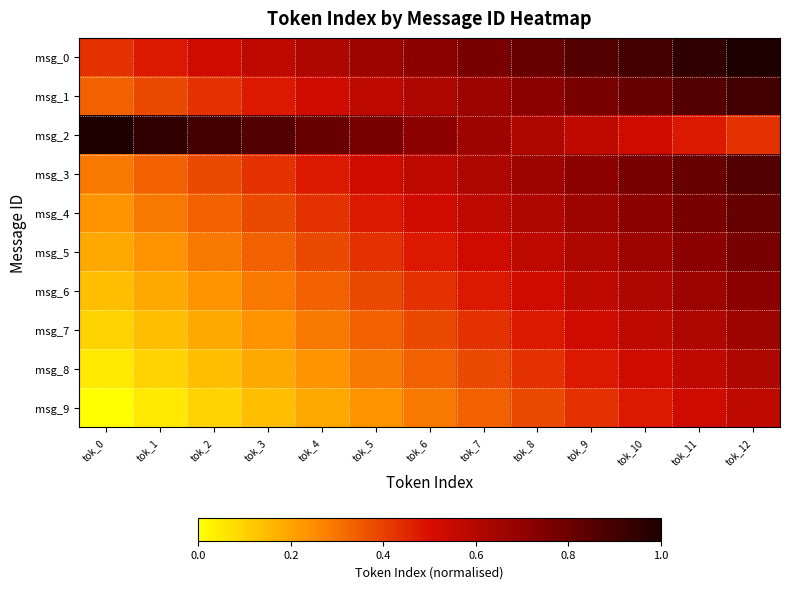

What is the difference between the highest and lowest values at tok_2?

0.8